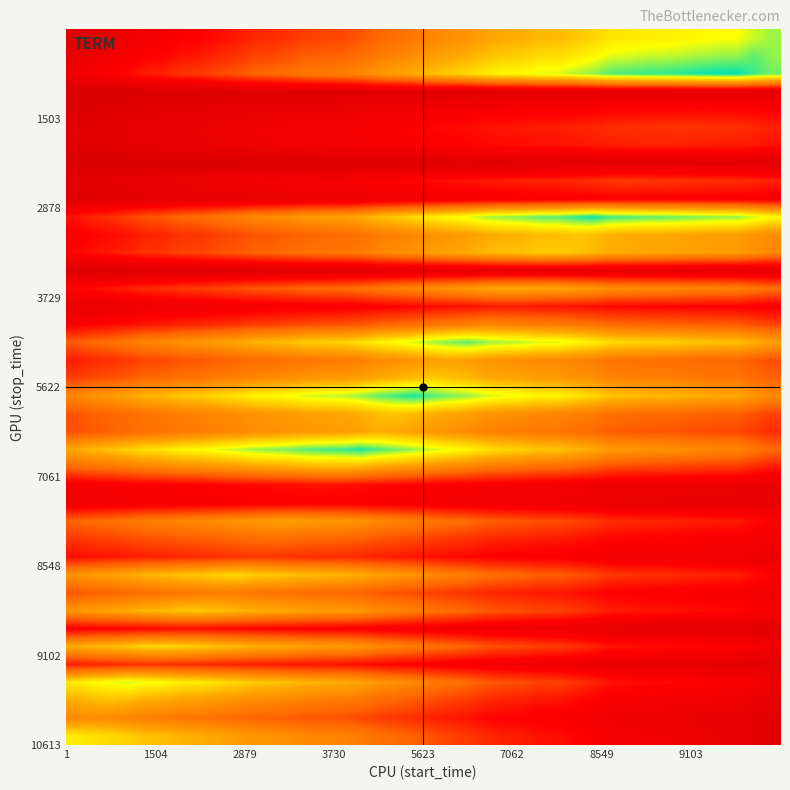

Count the number of categories in the chart.

40